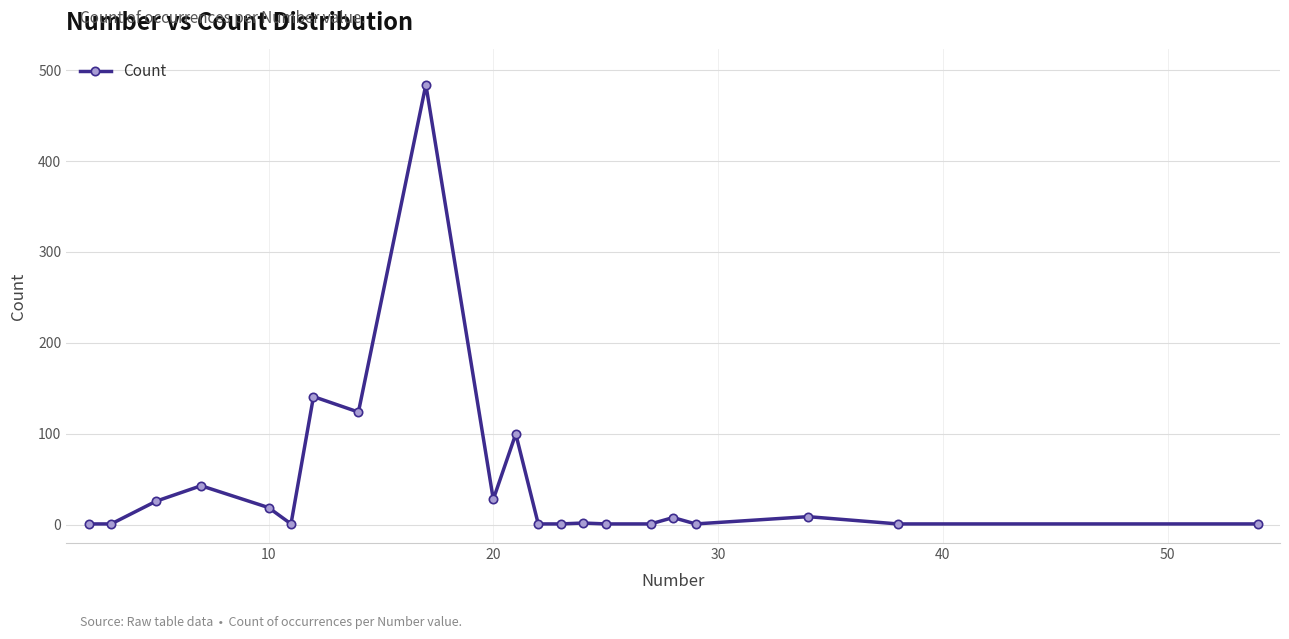

What is the average value?

47